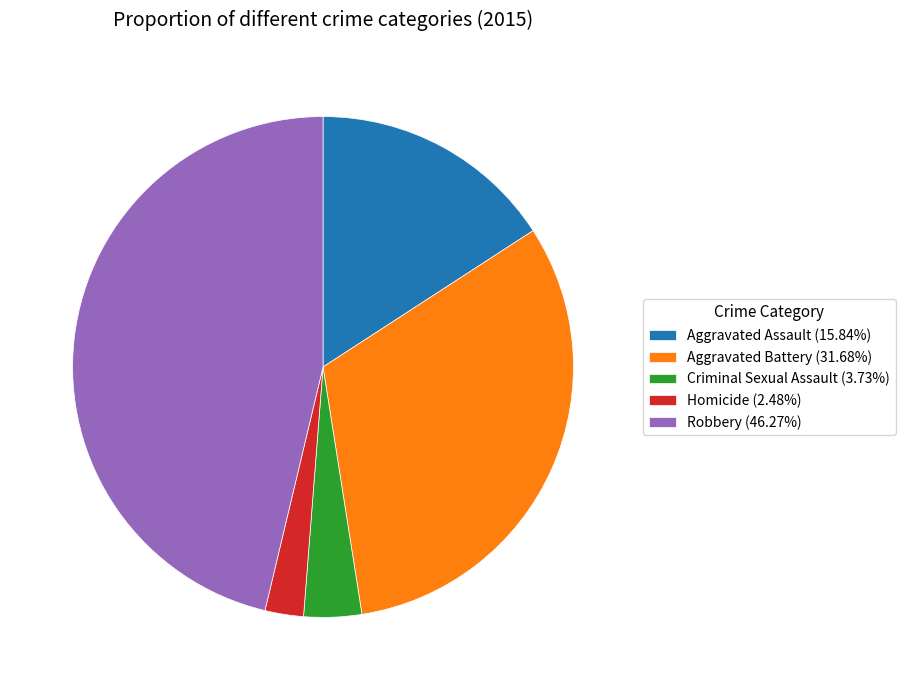

What is the ratio of the value at Homicide (2.48%) to the value at Criminal Sexual Assault (3.73%)?

0.7